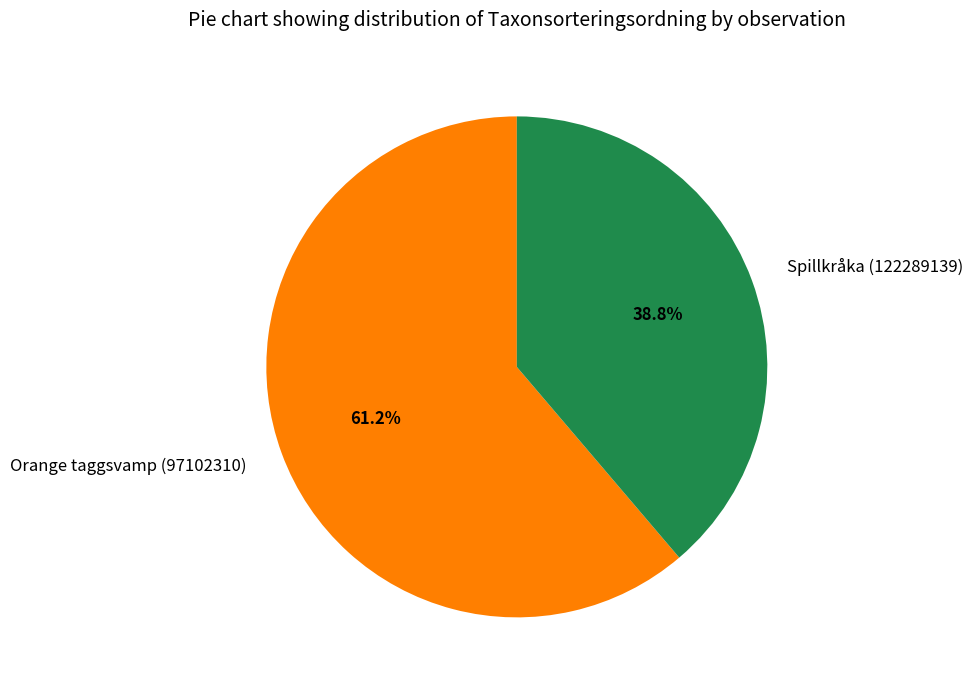

True or false: Spillkråka (122289139) accounts for 39% of the total.

True